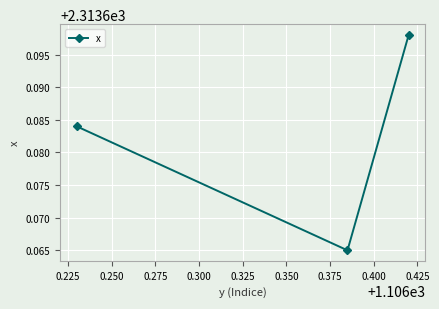

Count the values in the range 2313 to 2314.

3